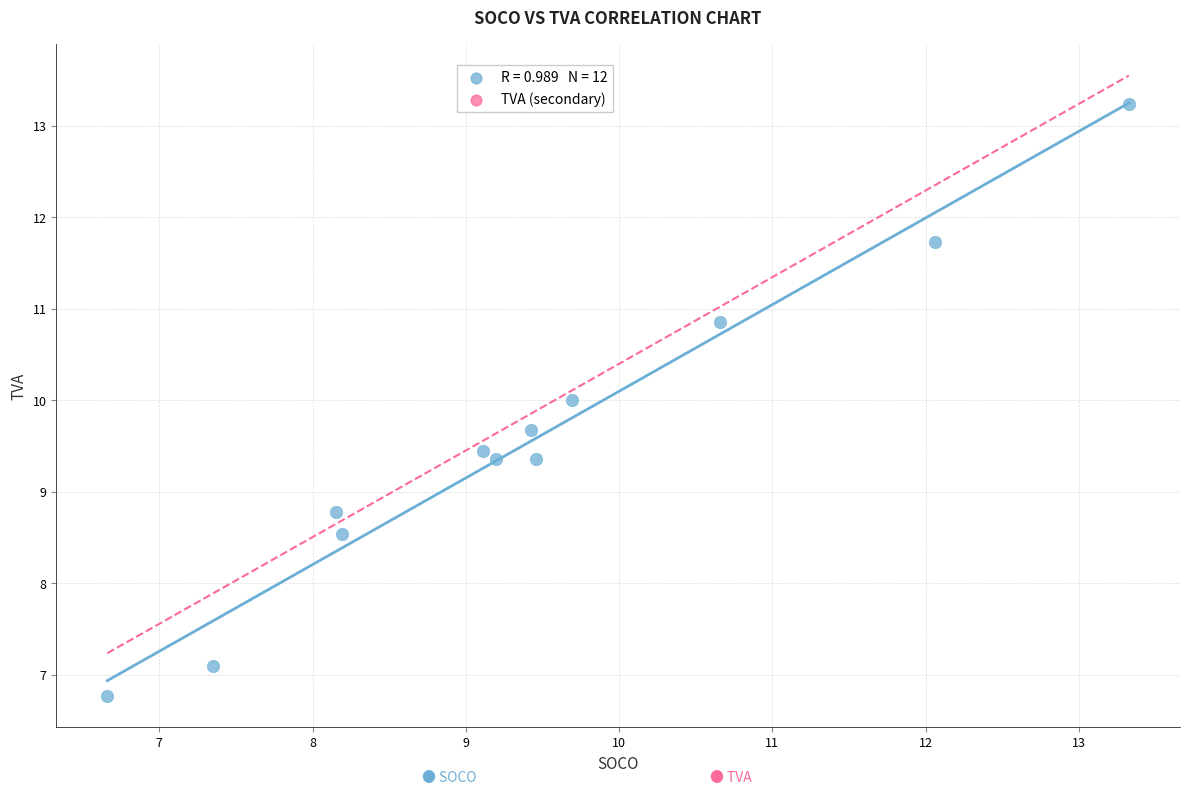

What is the range of Y values (max minus min)?

6.5